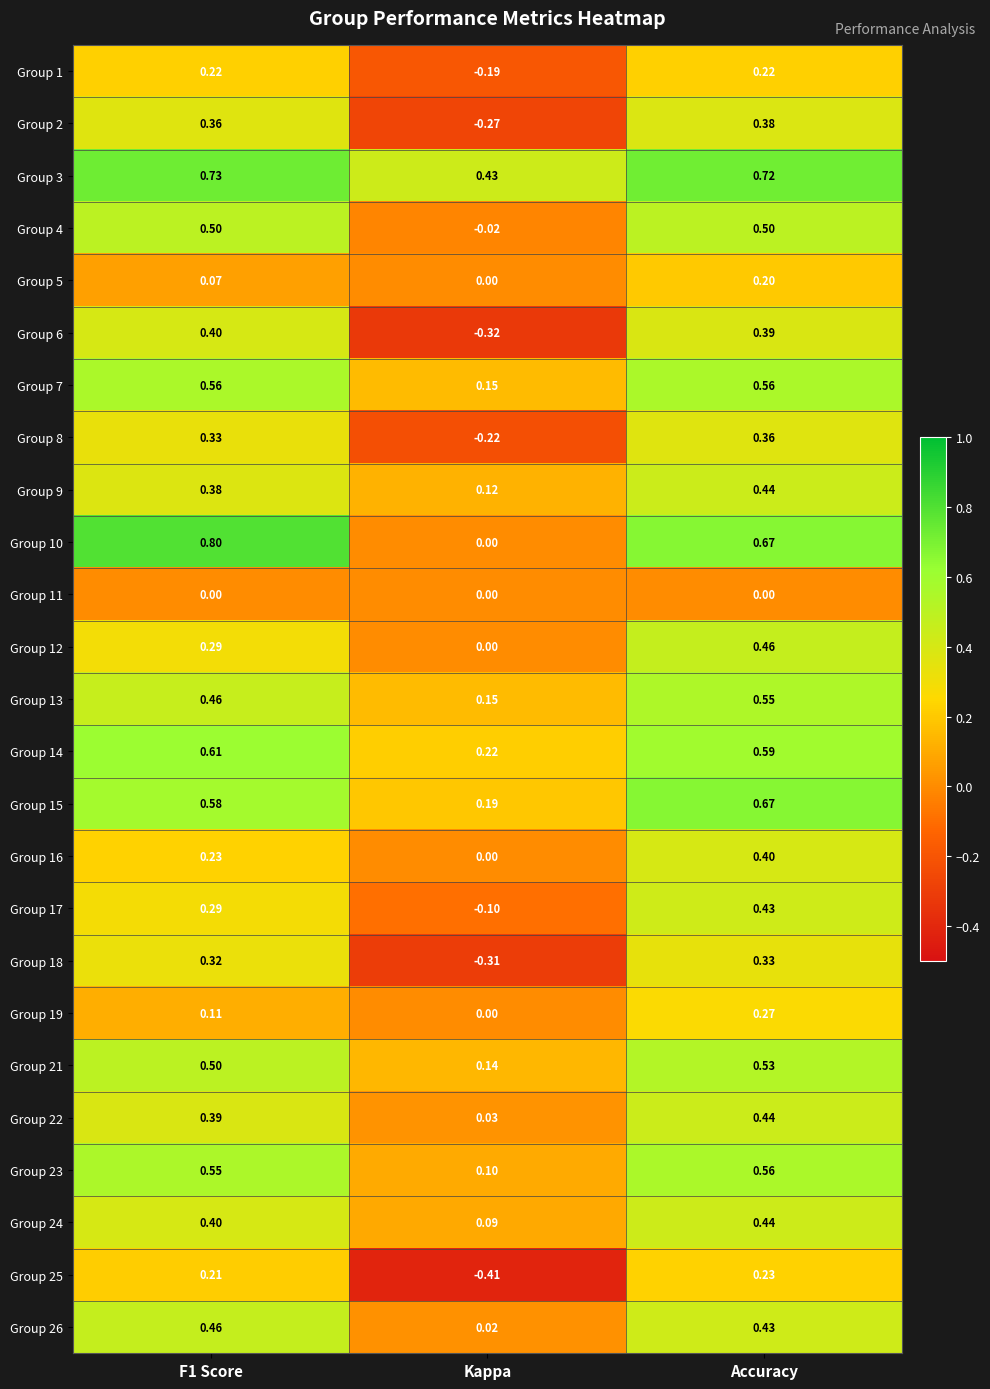

Which category has the lowest value across all series?

Kappa